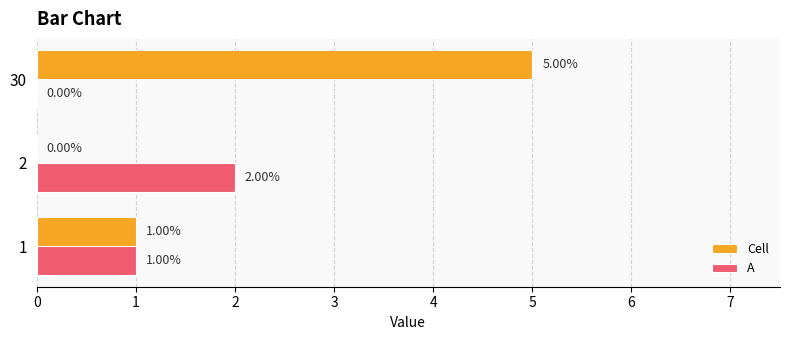

What are all the series names shown in the legend?

Cell, A